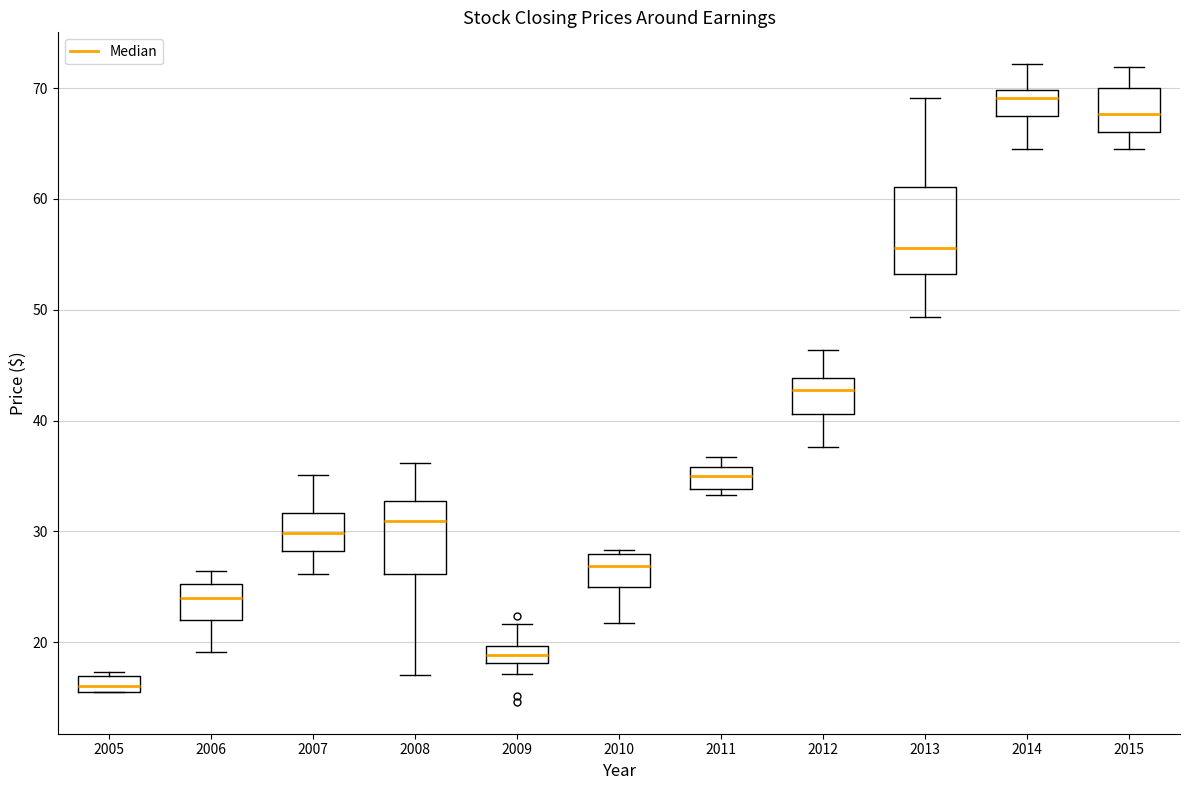

Comparing the boxes themselves (not the whiskers), which one is the tallest?

2013